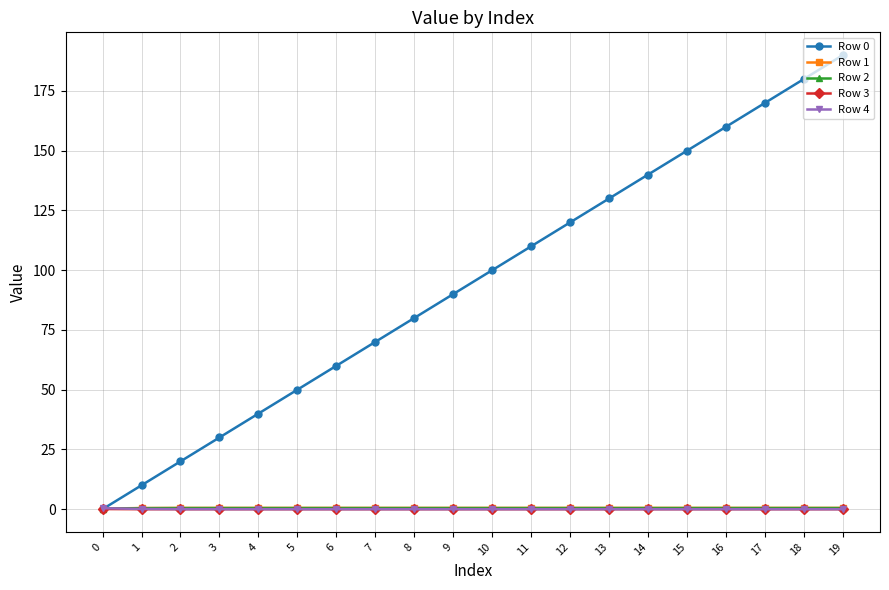

Is it true that Row 1 equals 0.5 at 3?

True